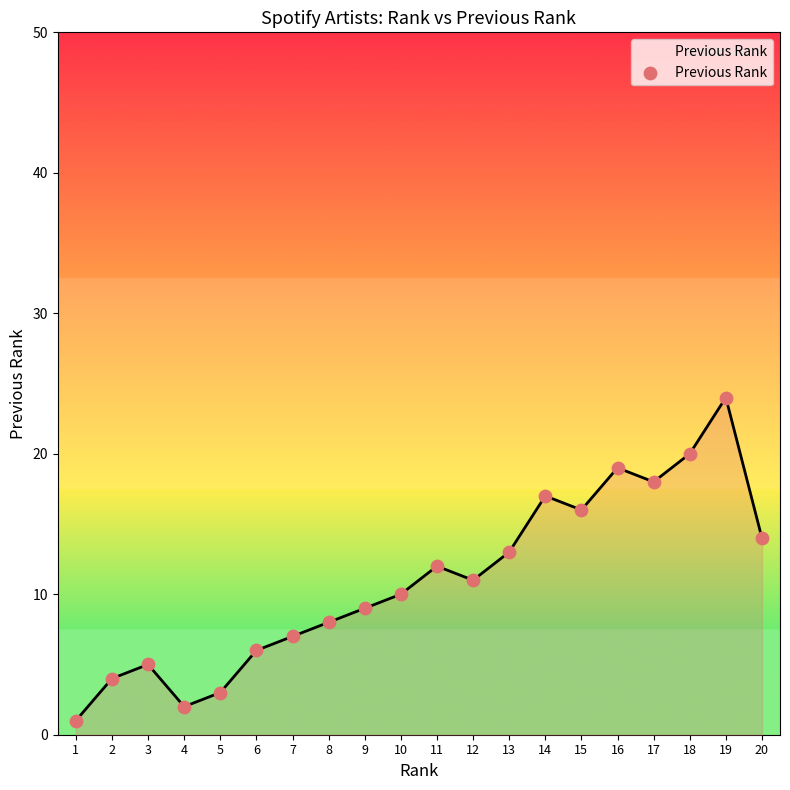

Approximately how many times larger is the value at 10 compared to 16?

0.5